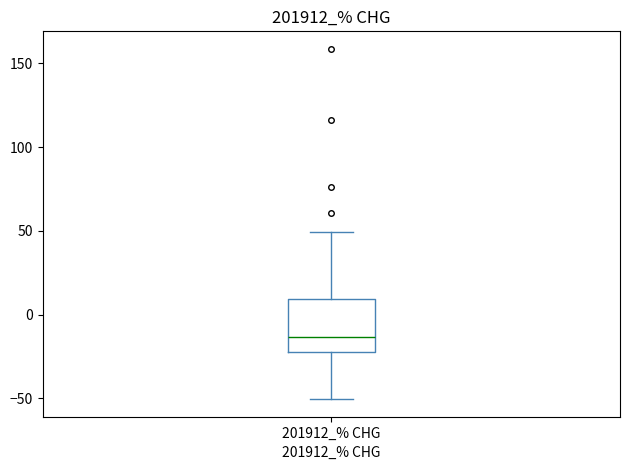

Transcribe this box plot: give where the median line is, the range the box spans, and where the two whiskers end, as read against the y-axis. The values are not printed on the chart, so give them approximately, as read against the axis.

median -15, box -20 to 10, whiskers -50 to 50